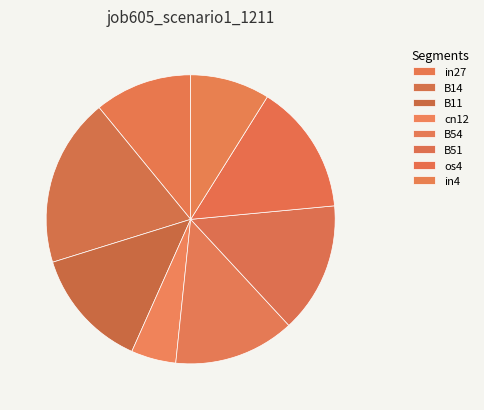

Which slice is the smallest?

cn12